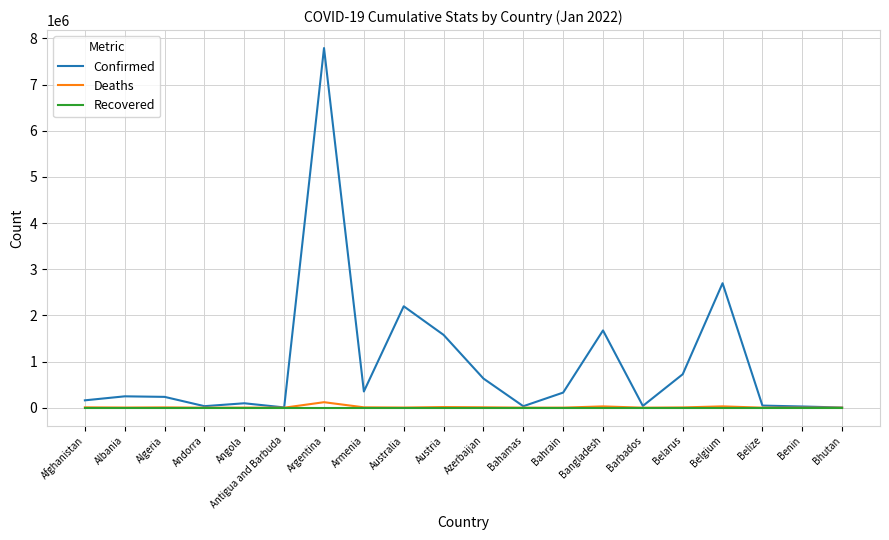

Which series has the largest total across all categories?

Confirmed